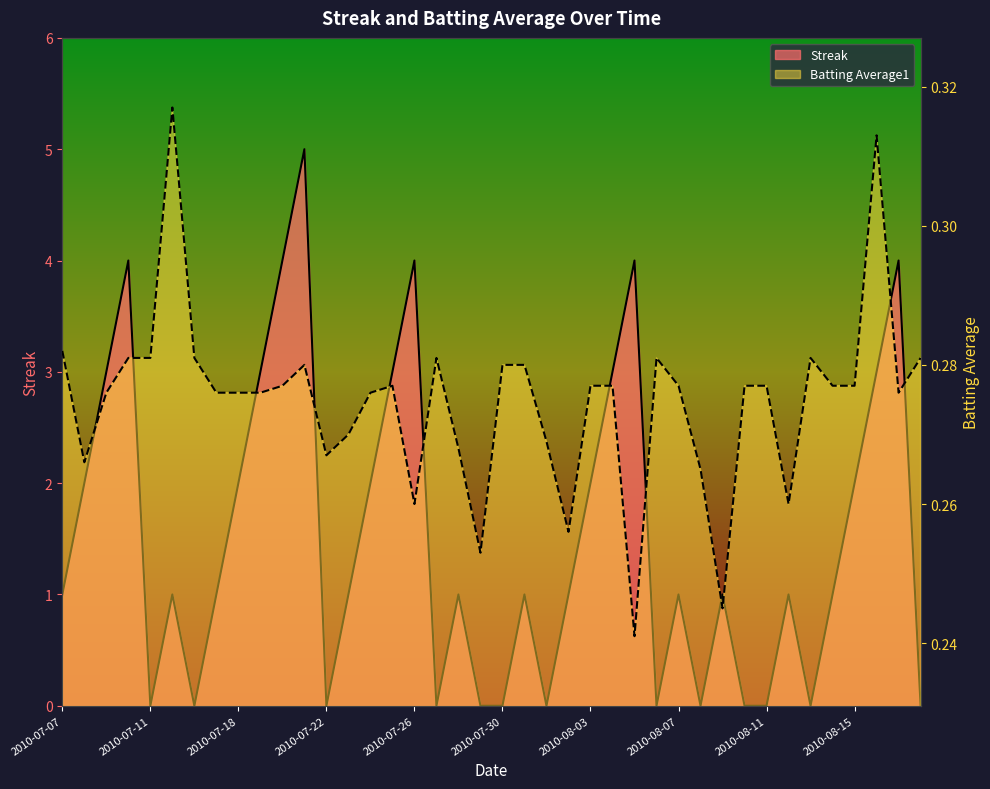

List the labels in order of Streak value, largest first.

2010-07-21, 2010-07-10, 2010-07-20, 2010-07-26, 2010-08-05, 2010-08-17, 2010-07-09, 2010-07-19, 2010-07-25, 2010-08-04, 2010-08-16, 2010-07-08, 2010-07-18, 2010-07-24, 2010-08-03, 2010-08-15, 2010-07-07, 2010-07-15, 2010-07-17, 2010-07-23, 2010-07-28, 2010-07-31, 2010-08-02, 2010-08-07, 2010-08-09, 2010-08-12, 2010-08-14, 2010-07-11, 2010-07-16, 2010-07-22, 2010-07-27, 2010-07-29, 2010-07-30, 2010-08-01, 2010-08-06, 2010-08-08, 2010-08-10, 2010-08-11, 2010-08-13, 2010-08-18